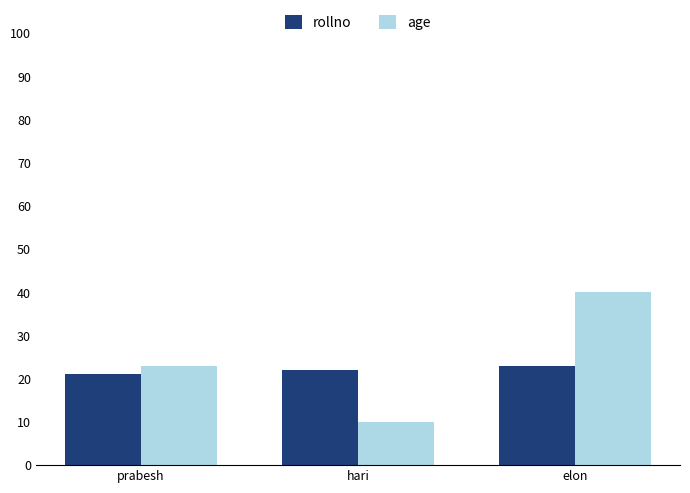

What is the average value of the age series?

24